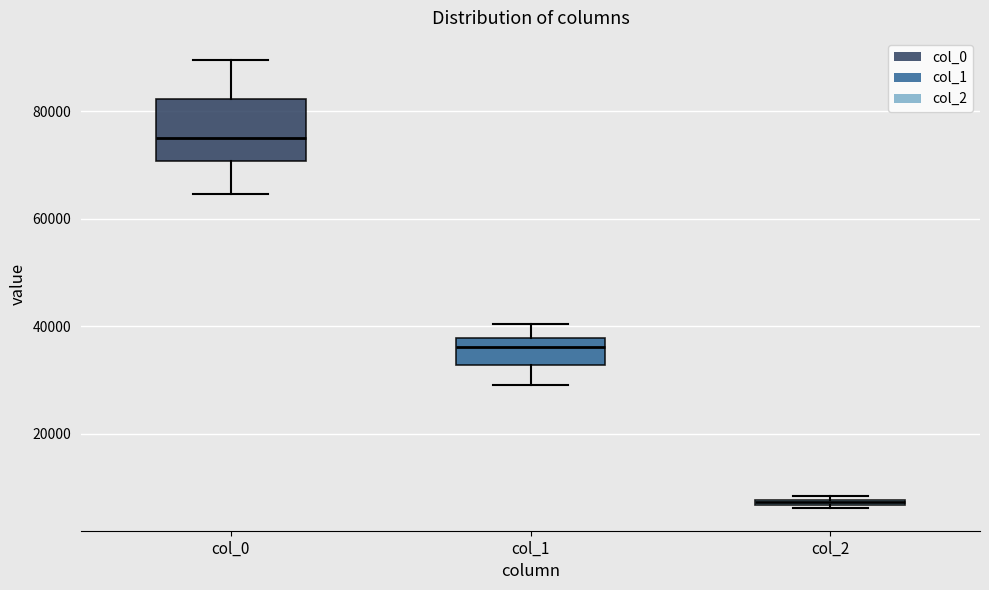

Where does the median line of the box for col_1 sit on the y-axis? The values are not printed on the chart, so give them approximately, as read against the axis.

36000